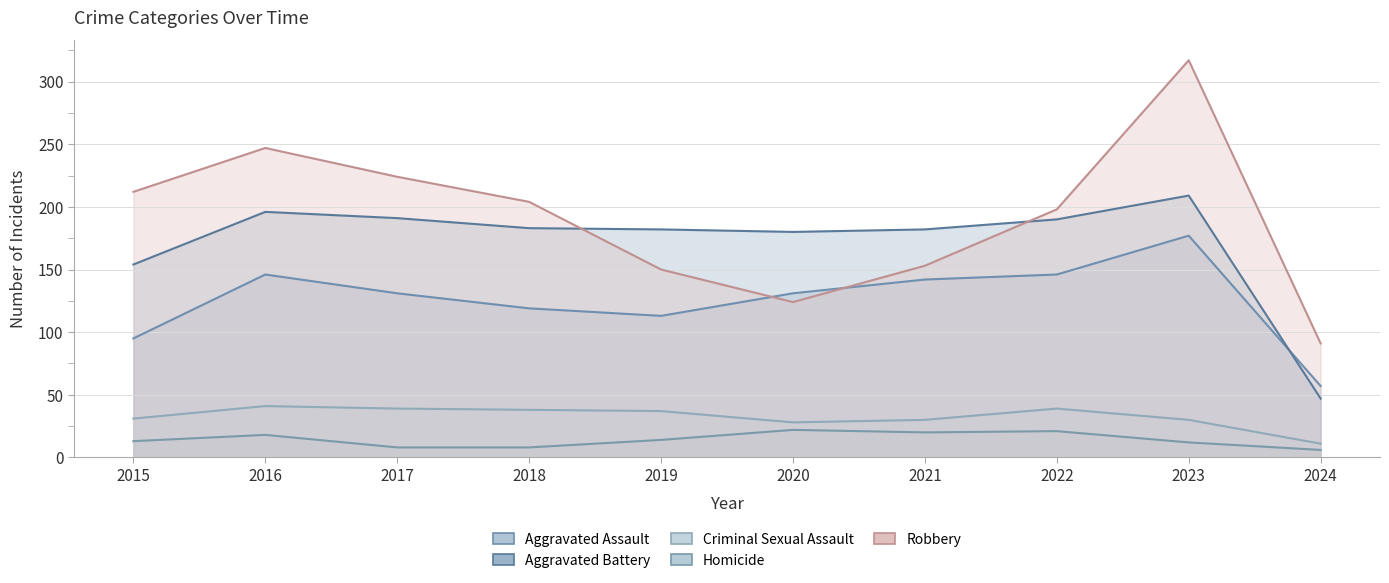

At which label is Aggravated Battery closest to 128?

2015